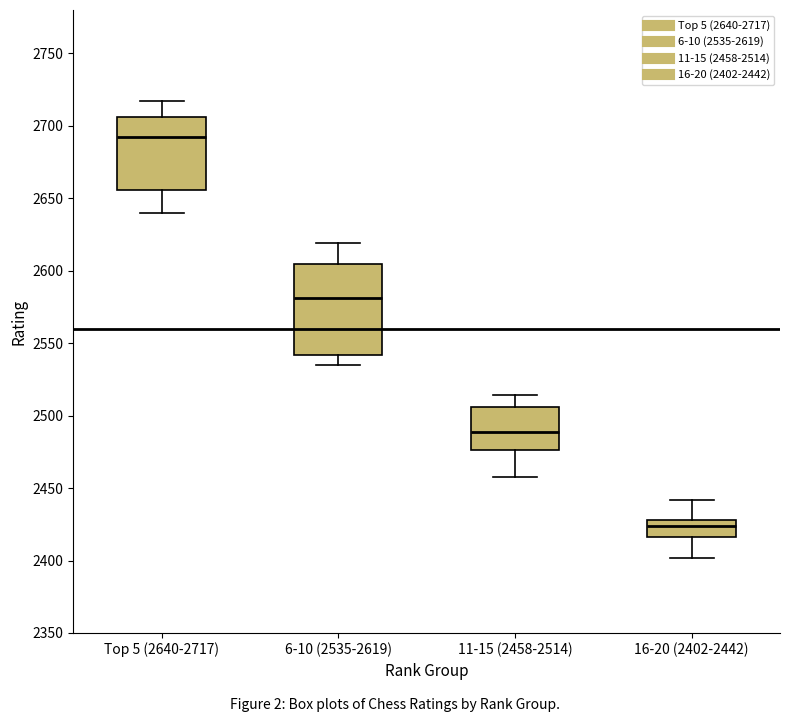

Which box has the highest median line?

Top 5 (2640-2717)